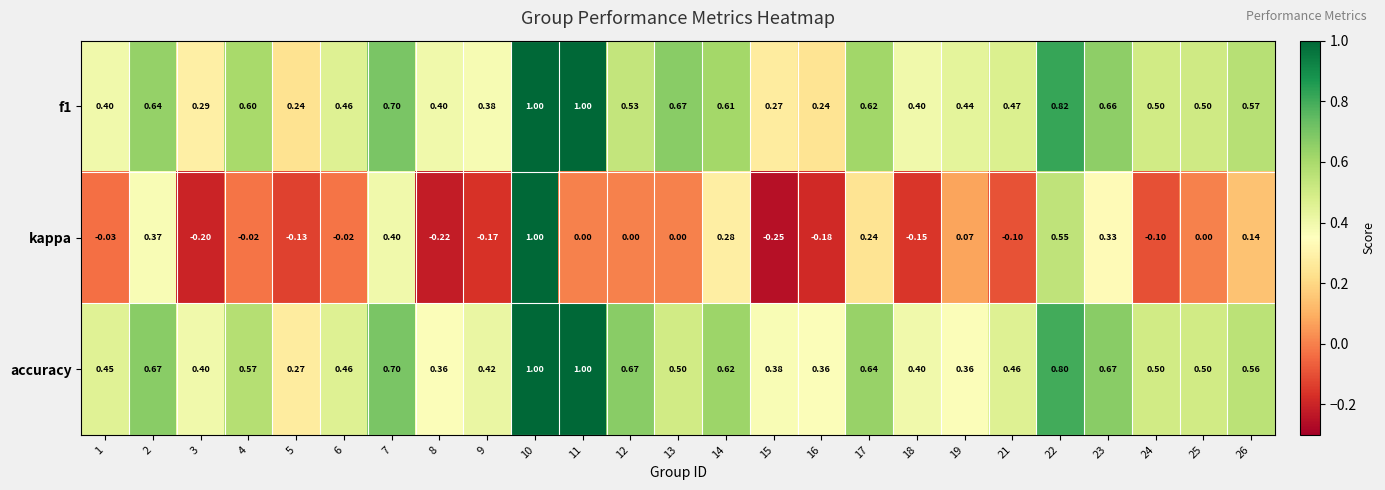

How many negative values does the kappa series have?

12